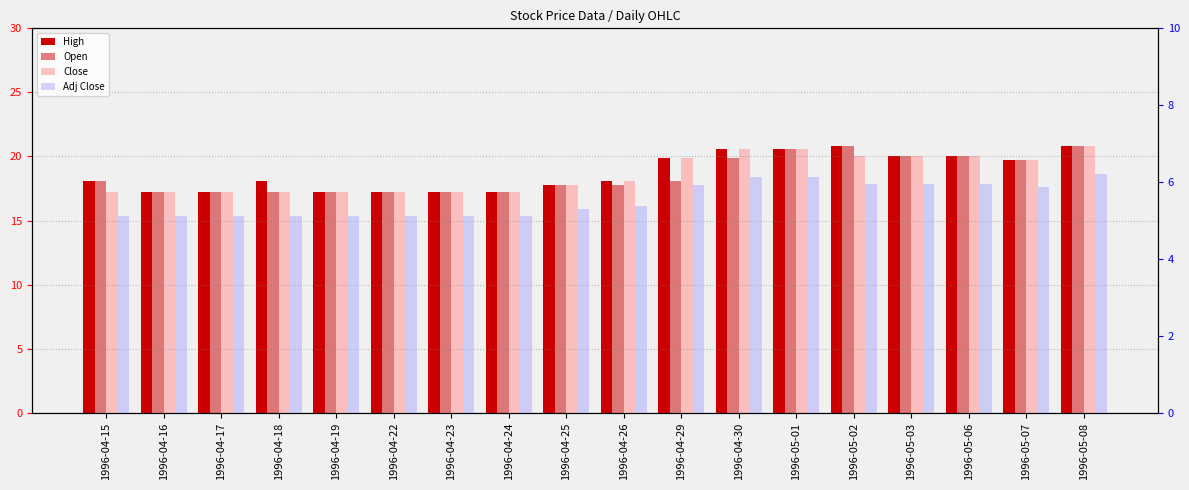

At which label does Close reach its minimum?

1996-04-15